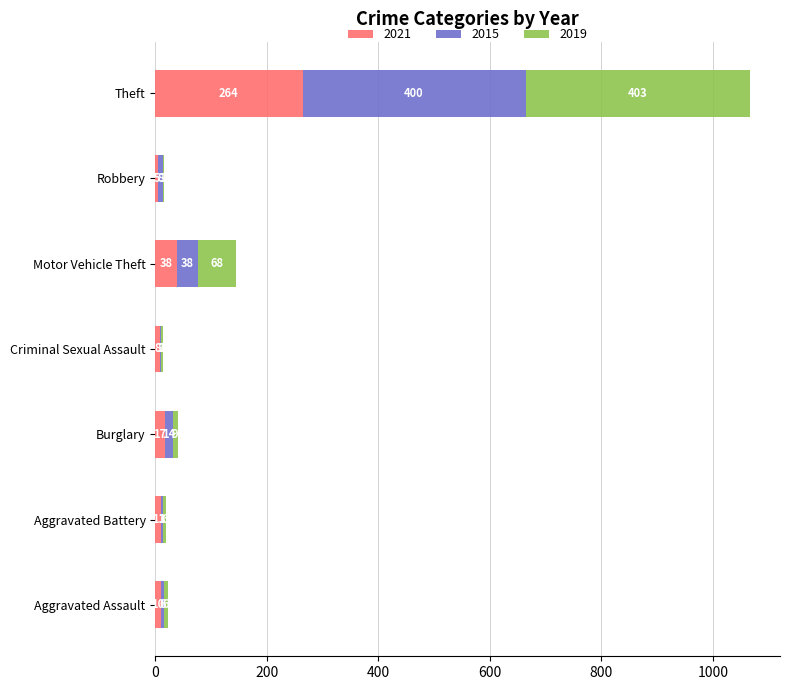

What is the maximum value for 2021?

264